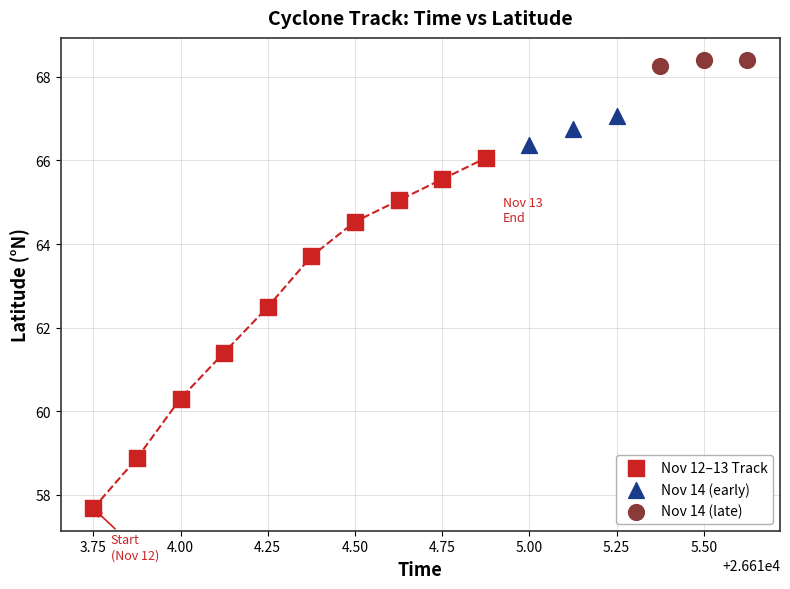

Which series reaches the maximum Y coordinate?

Nov 14 (late)